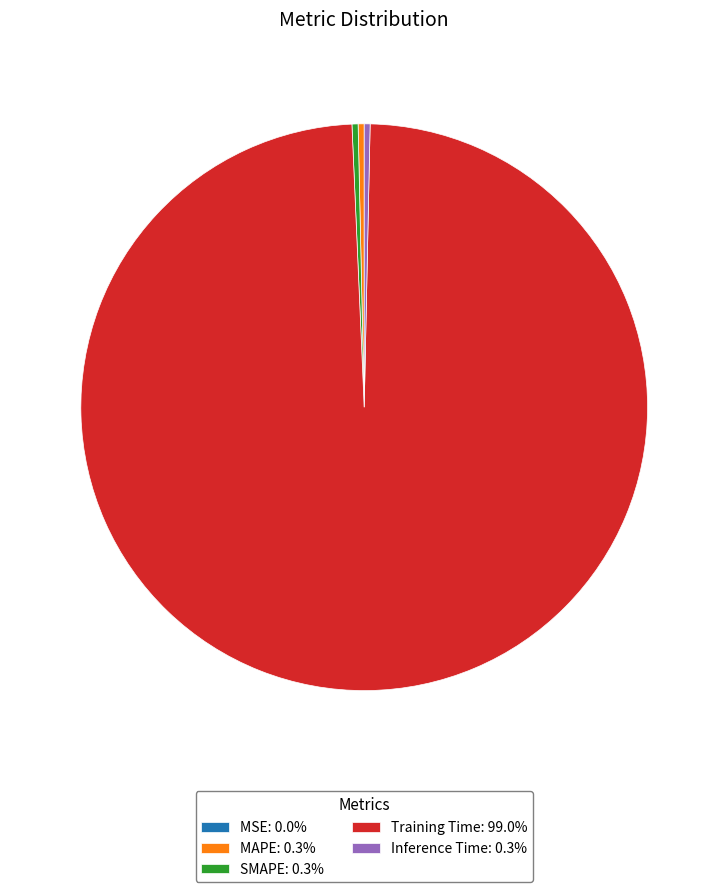

Does any single category account for the majority?

Yes